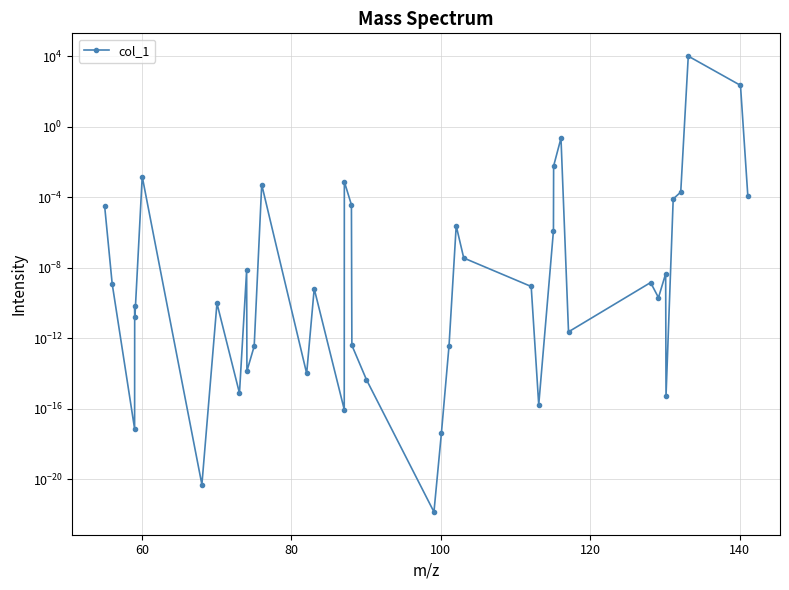

Is it true that the value at 22 is 0.0?

False